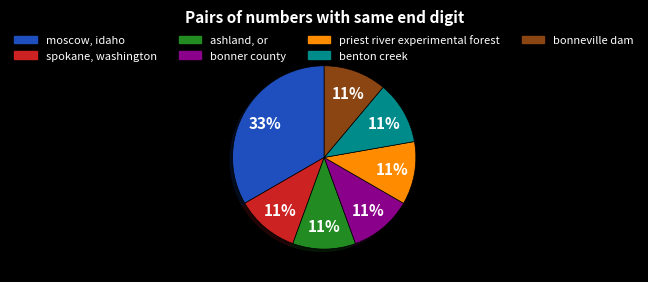

Which slice is the largest?

moscow, idaho